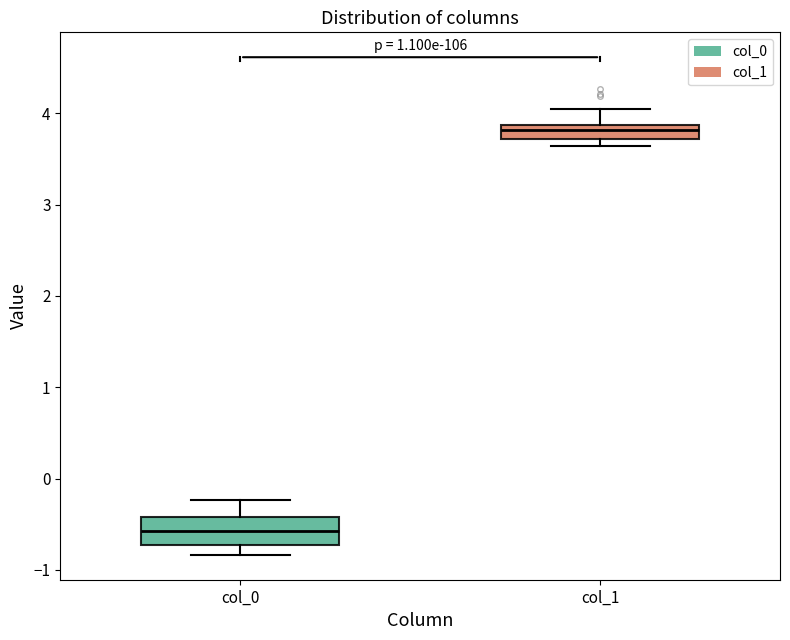

Where is the upper edge of the box for col_1 on the y-axis? The values are not printed on the chart, so give them approximately, as read against the axis.

3.9